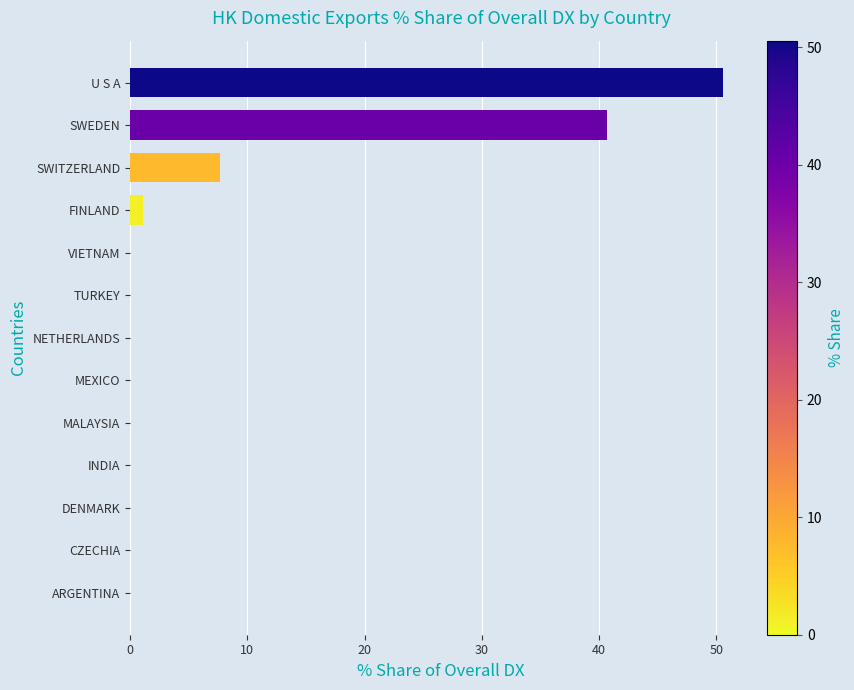

What is the maximum value shown in the chart?

50.5